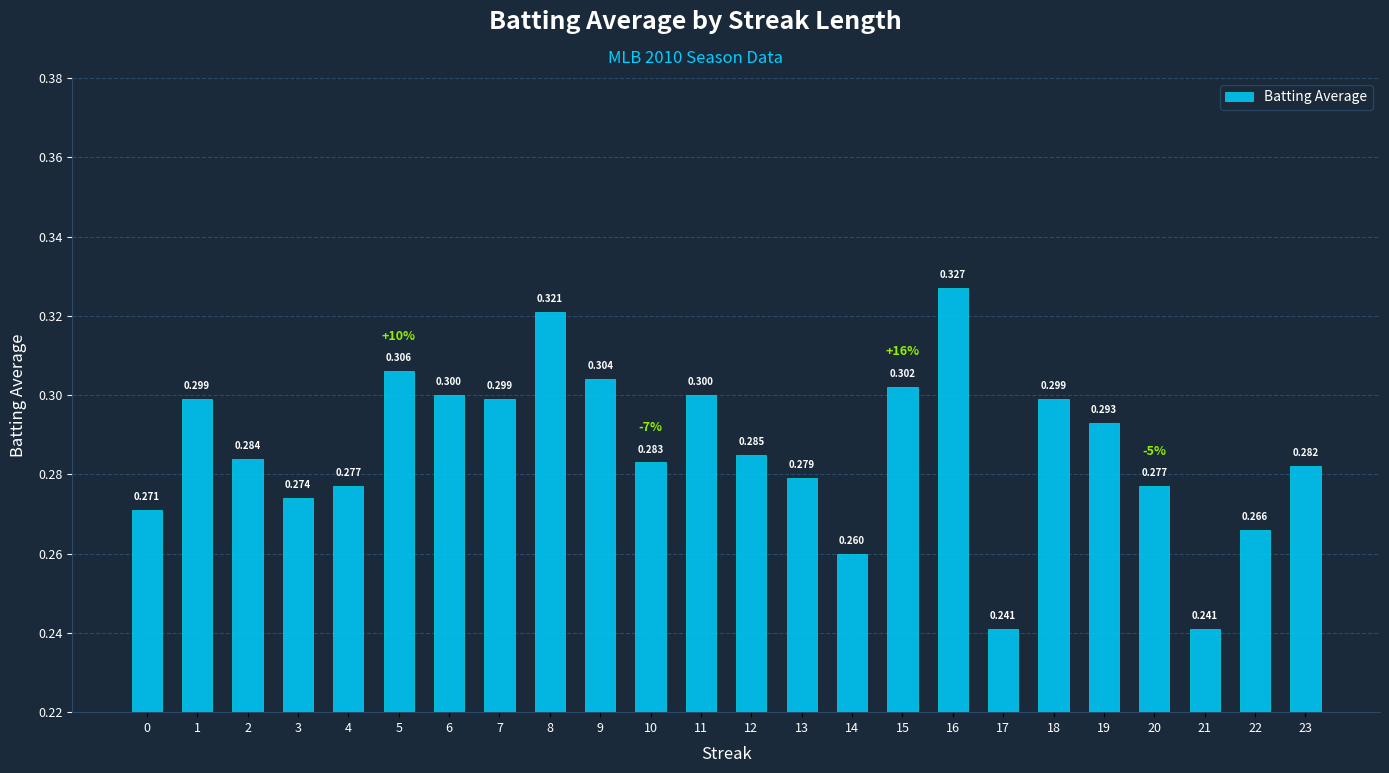

The chart shows a value of 0.3 at 6. True or false?

True